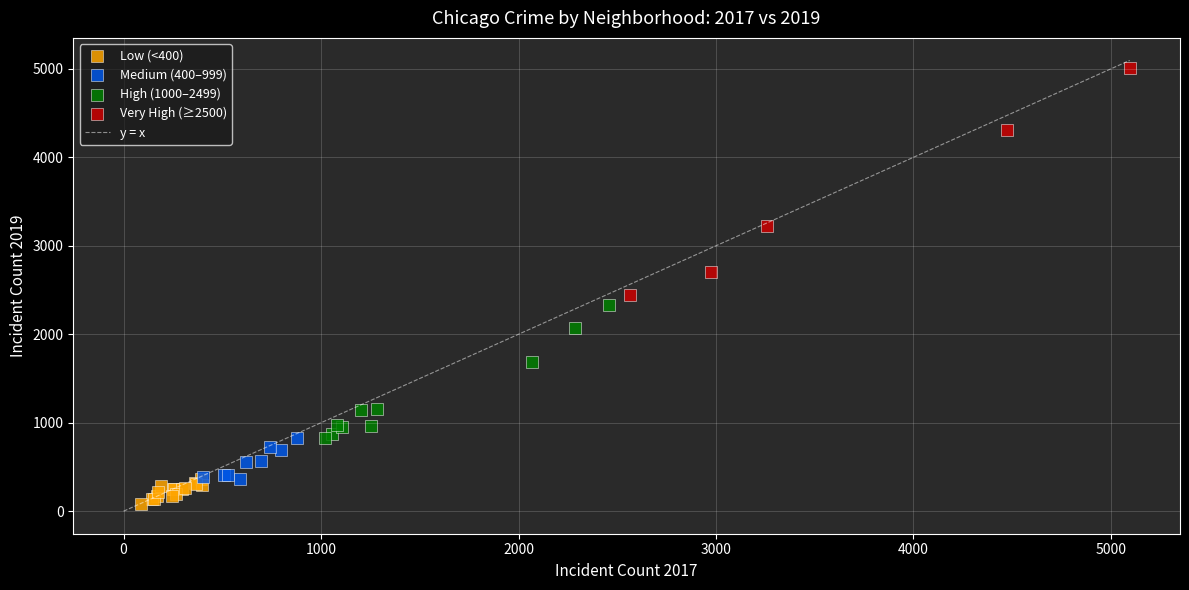

Which series reaches the maximum Y coordinate?

Very High (≥2500)